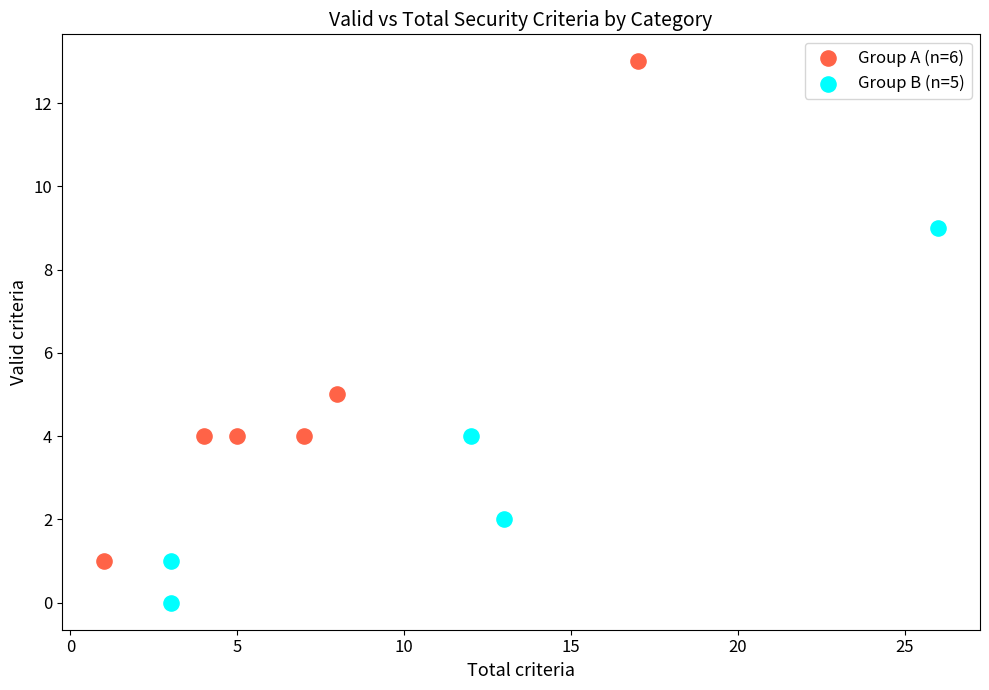

Which series has the widest spread of Y values?

Group A (n=6)